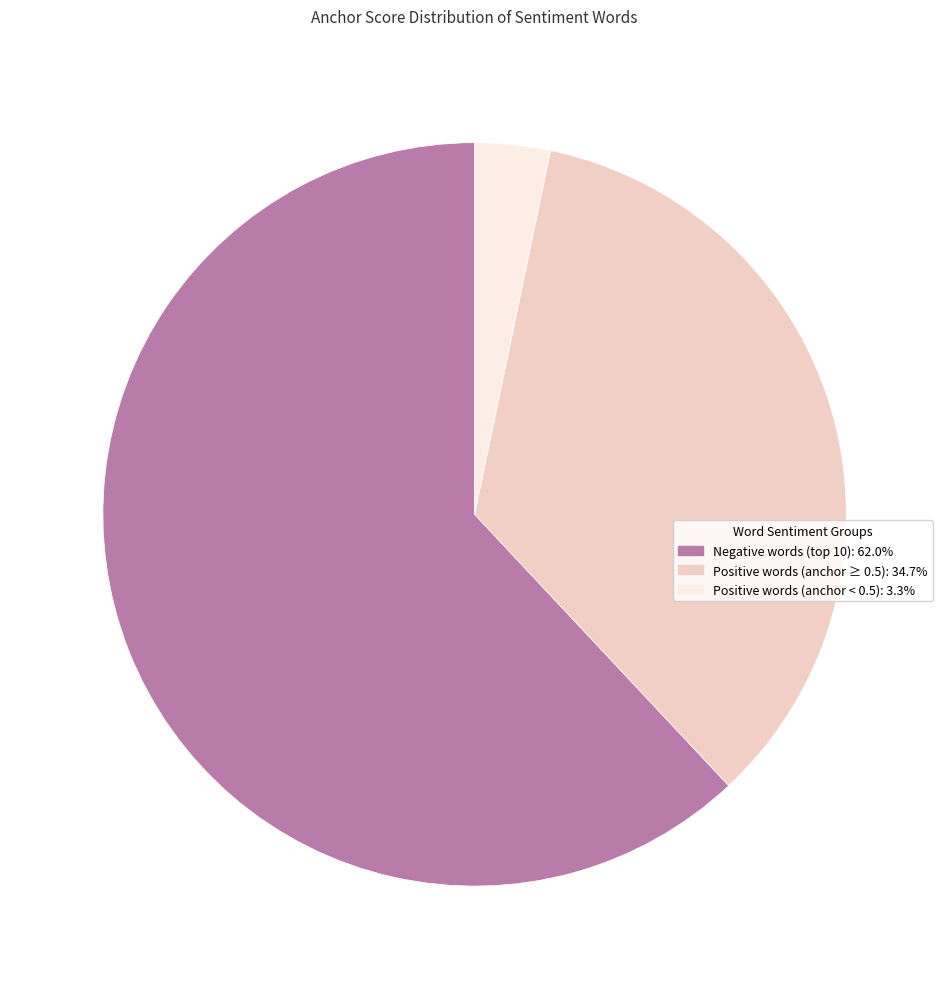

Does any single category account for the majority?

Yes